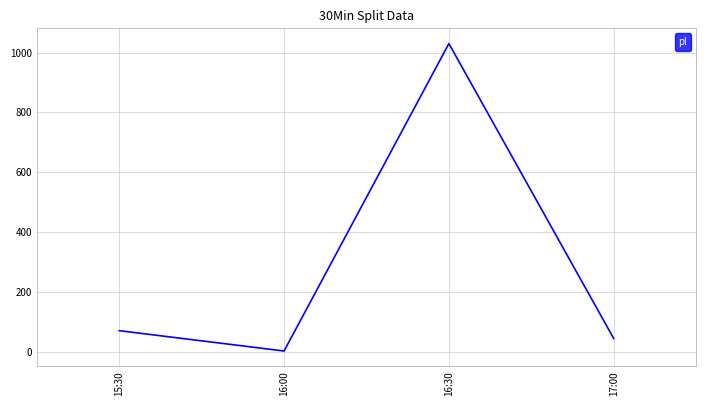

Which label corresponds to the largest value in the chart?

16:30